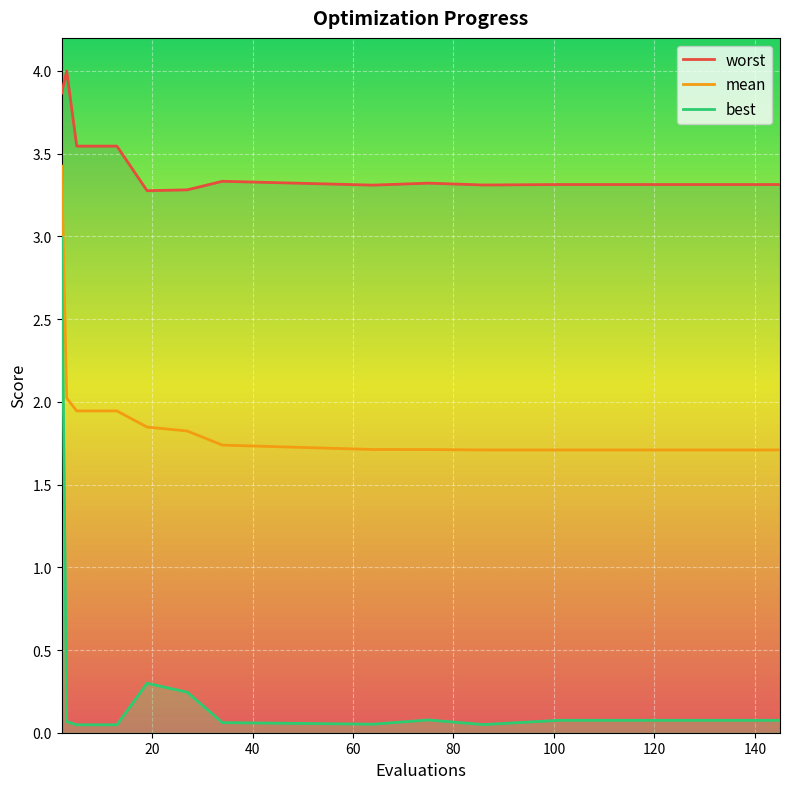

True or false: best and mean intersect in this chart.

False